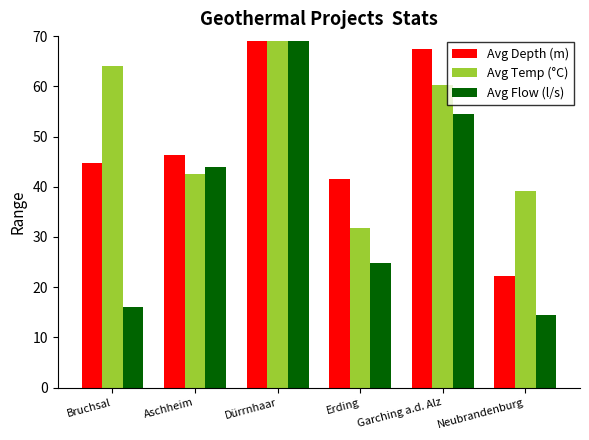

At which label does Avg Temp (°C) reach its minimum?

Erding